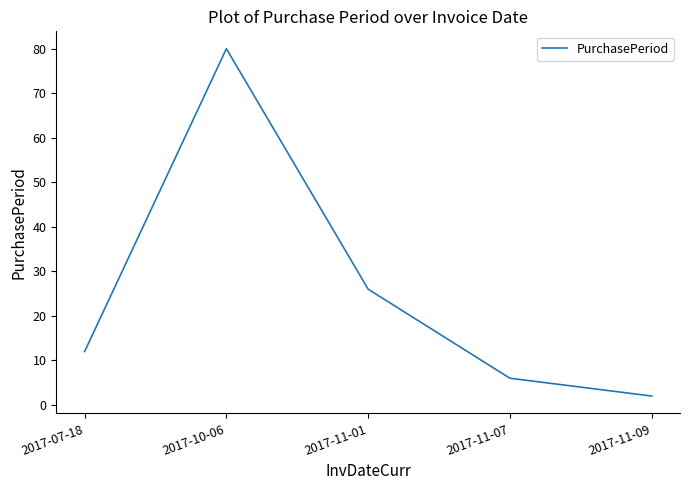

Is it true that the value at 2017-11-07 is 6?

True